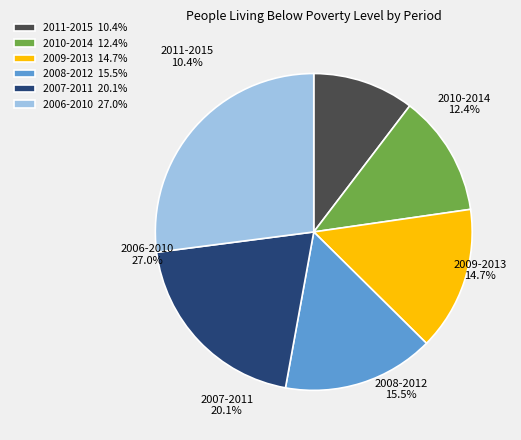

To the nearest percent, what is the difference between the 2007-2011 and 2011-2015 slice percentages?

10%